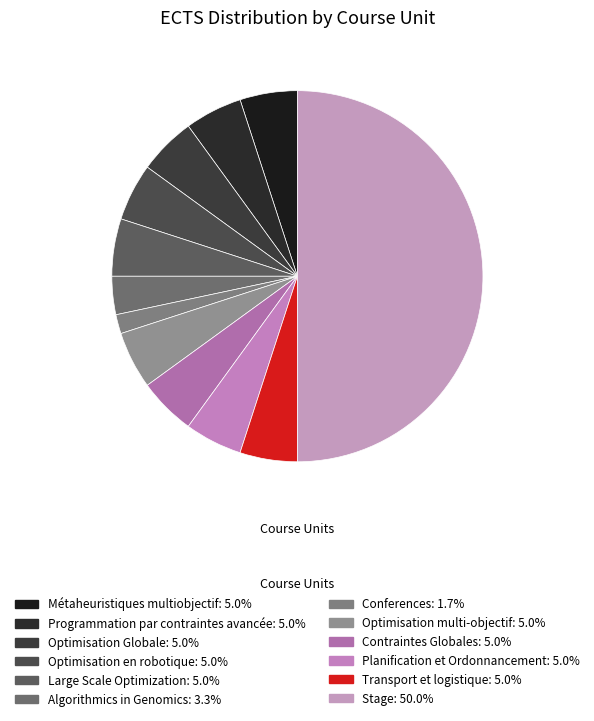

Is it true that Optimisation Globale is 1% of the pie?

False